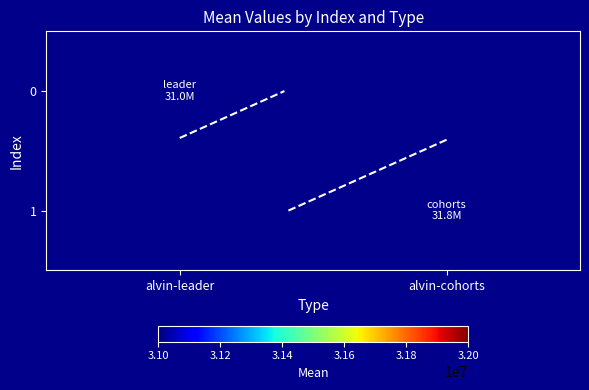

Which label corresponds to the smallest value in the chart?

alvin-leader